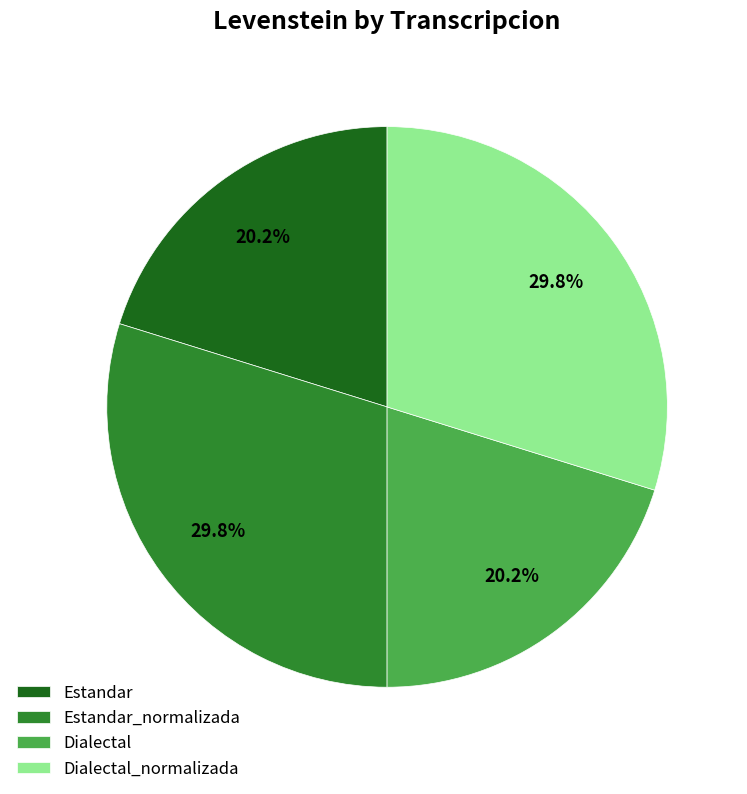

The Estandar_normalizada slice represents 42% of the pie. True or false?

False